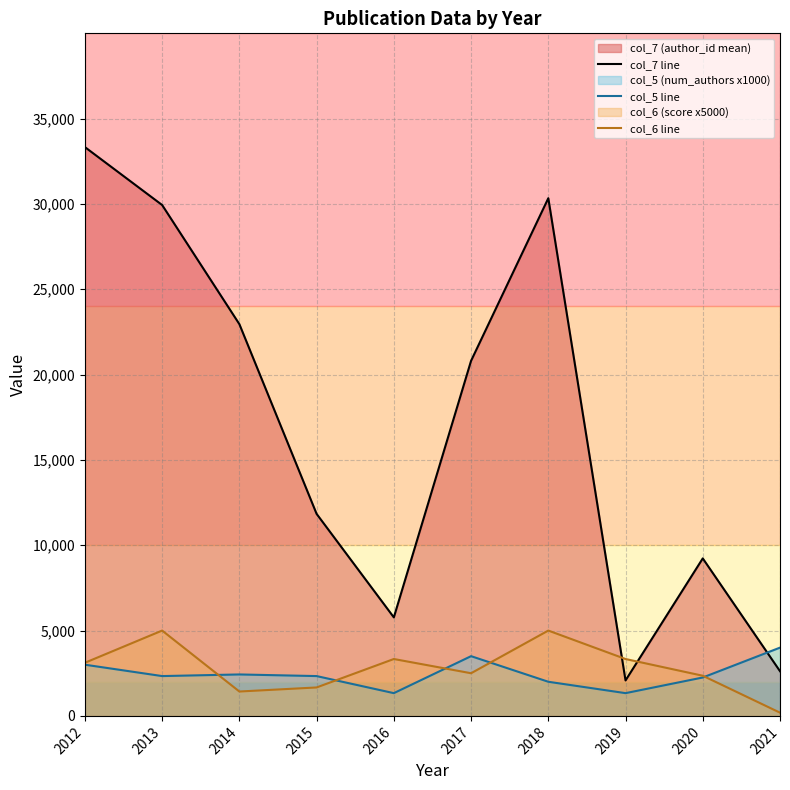

List the series in order of their peak value, lowest first.

col_5 line, col_6 line, col_7 line